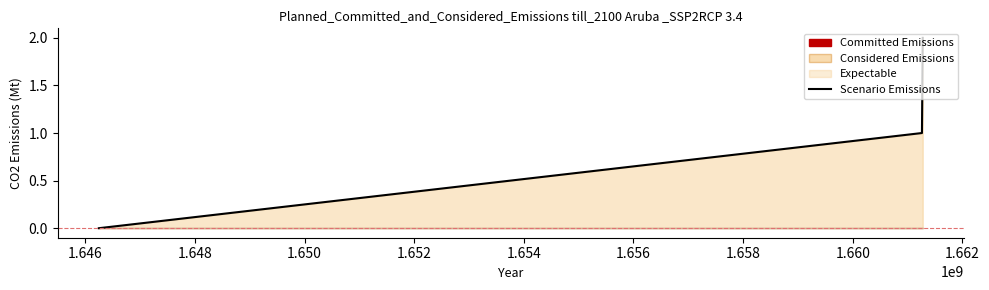

How many values exceed 1?

1